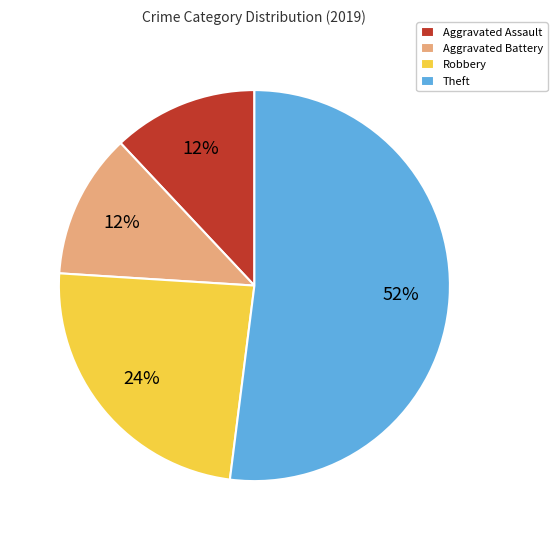

Do Aggravated Assault and Robbery together represent more than half of the pie?

No